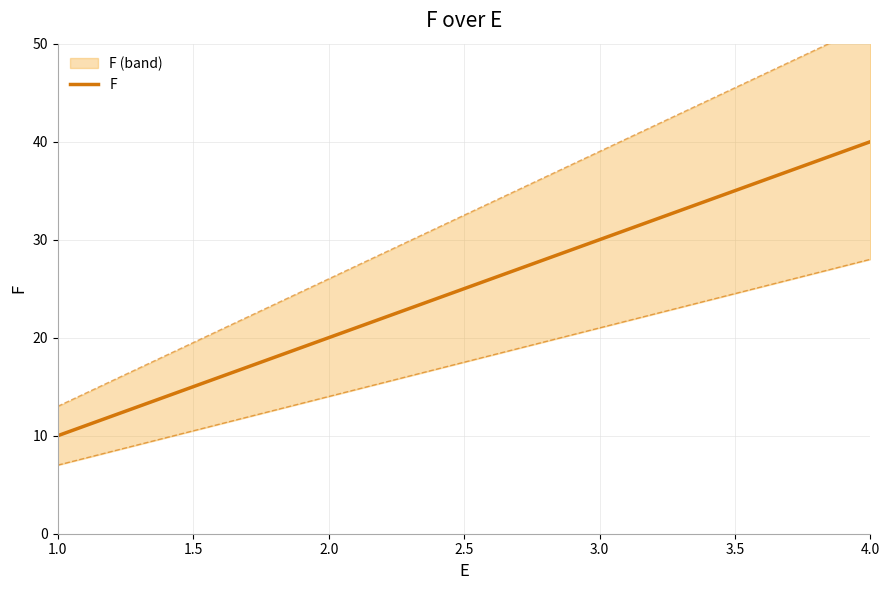

True or false: there are more than 1 points higher than both neighbors.

False